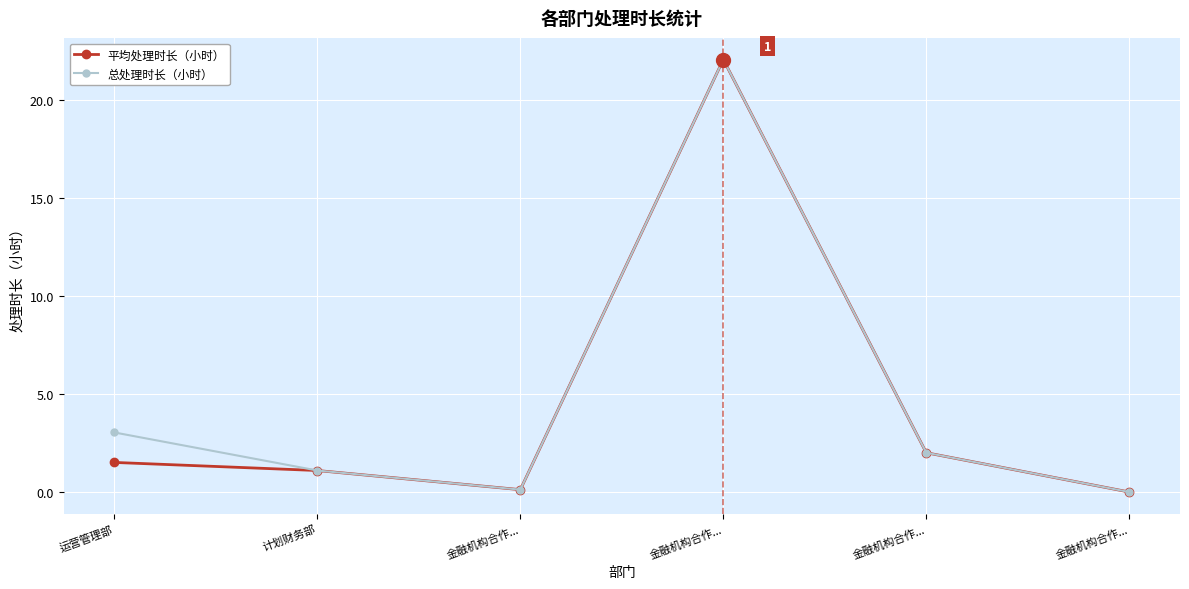

At which label is 平均处理时长（小时） closest to 11?

金融机构合作...